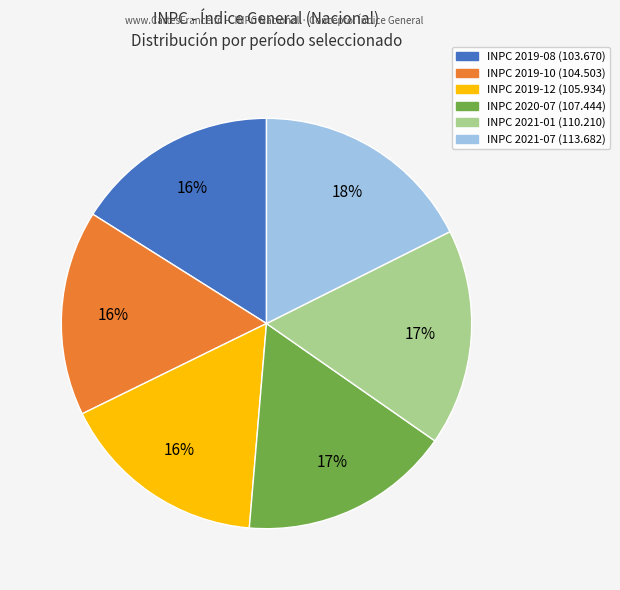

To the nearest percent, what is the average slice percentage?

17%